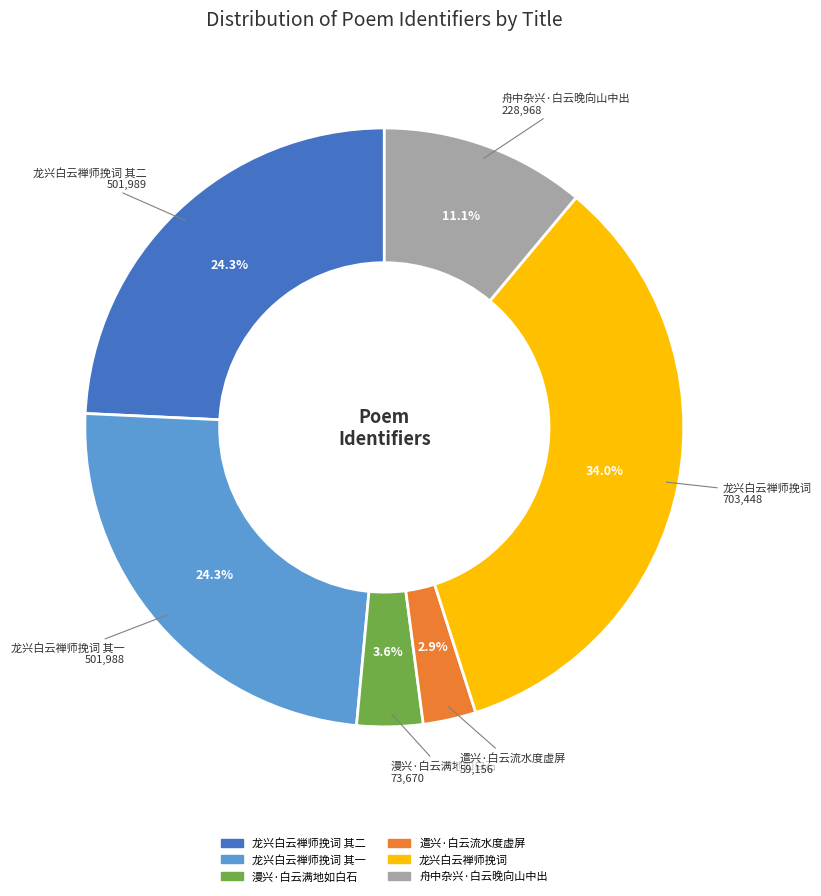

Is there a majority slice in this chart?

No